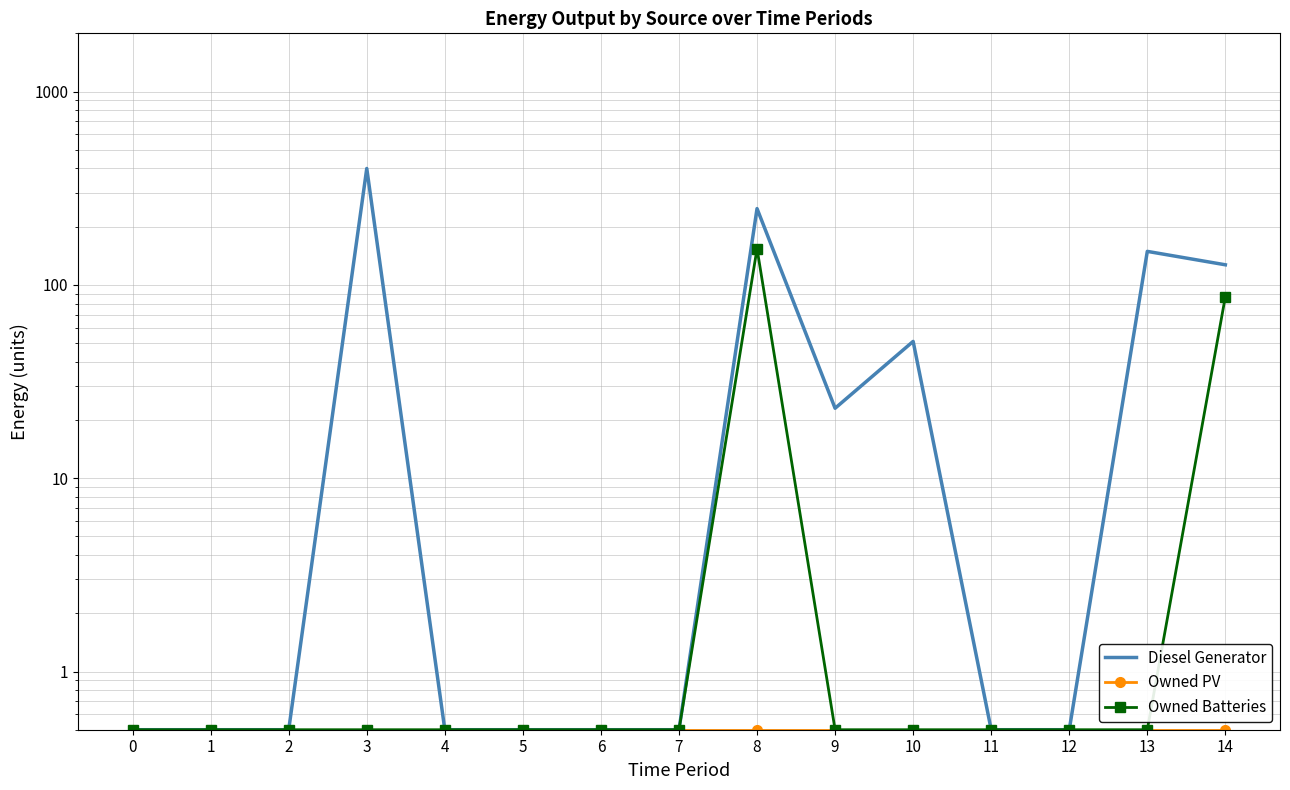

Which series changed the most between 2 and 6?

Diesel Generator